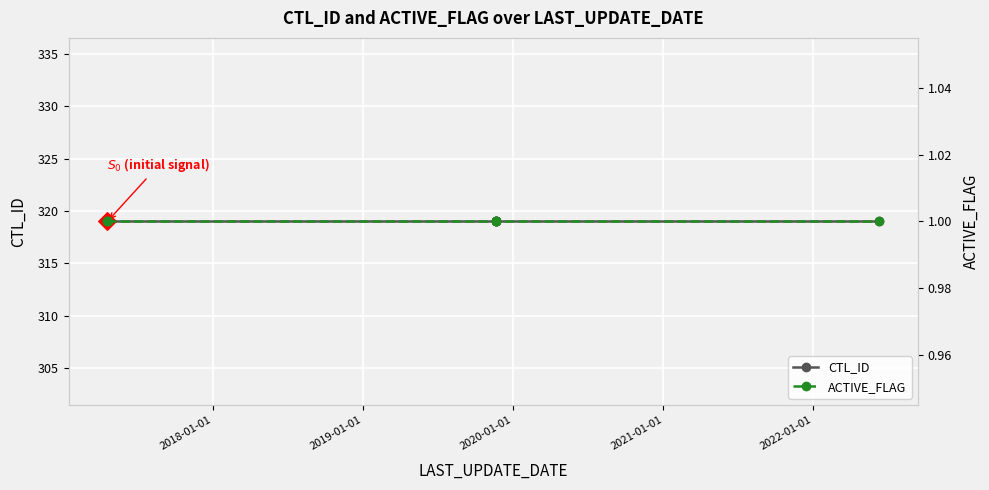

What are all the series names shown in the legend?

CTL_ID, ACTIVE_FLAG